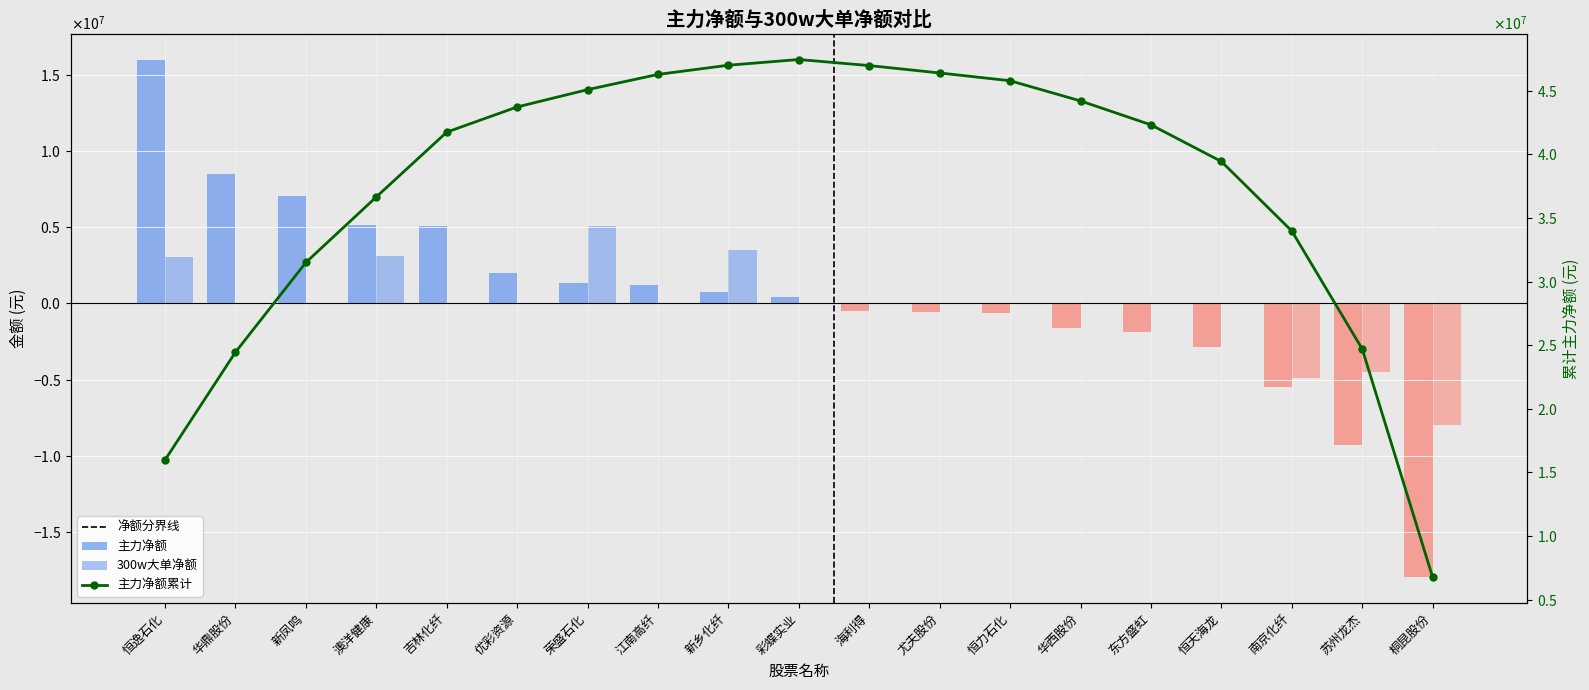

How many groups of bars are there?

19